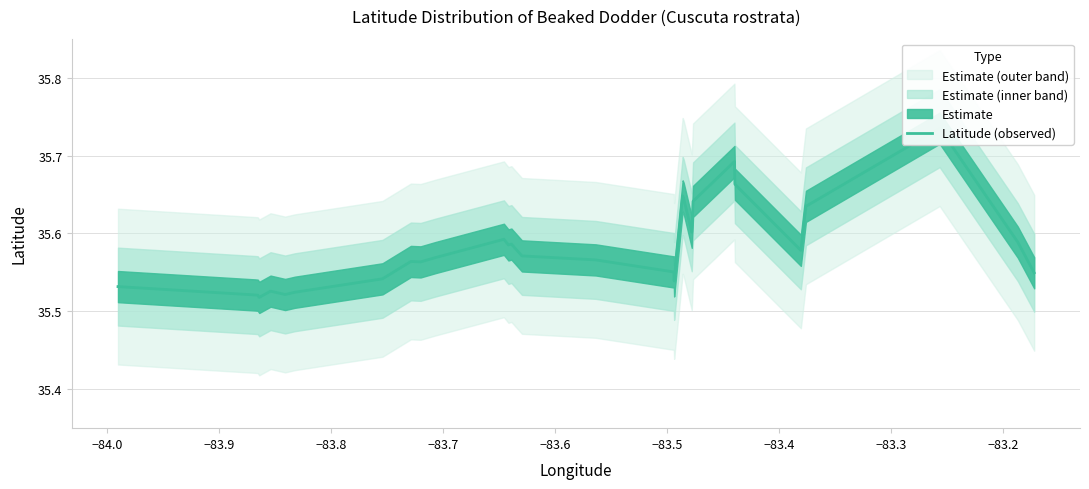

How many interior local valleys (lower than both neighbors) does the data have?

7